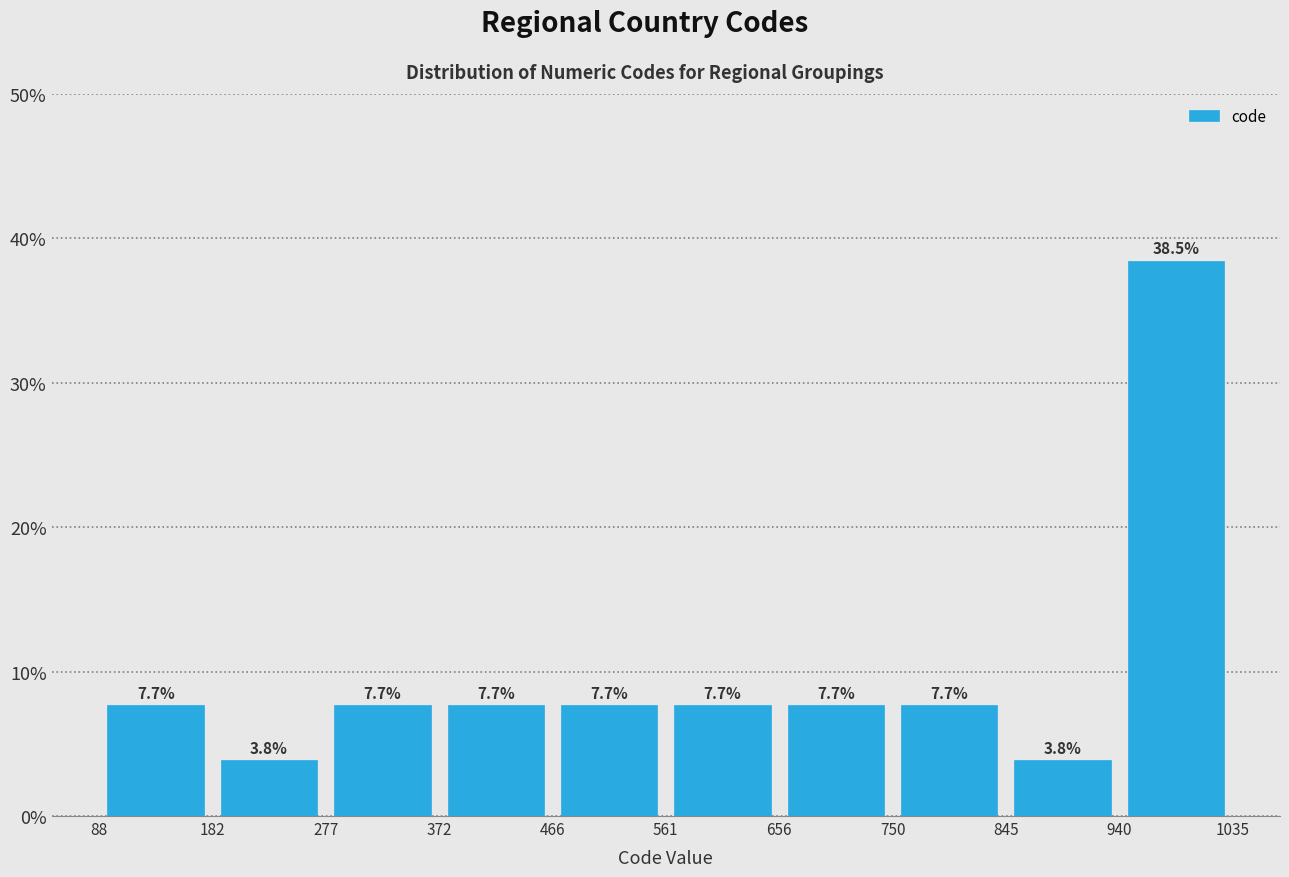

Reading left to right, transcribe this chart: for each bar, give the range it covers on the x-axis and its height.

88 to 182: 7.7
182 to 277: 3.8
277 to 372: 7.7
372 to 466: 7.7
466 to 561: 7.7
561 to 656: 7.7
656 to 750: 7.7
750 to 845: 7.7
845 to 940: 3.8
940 to 1035: 38.5